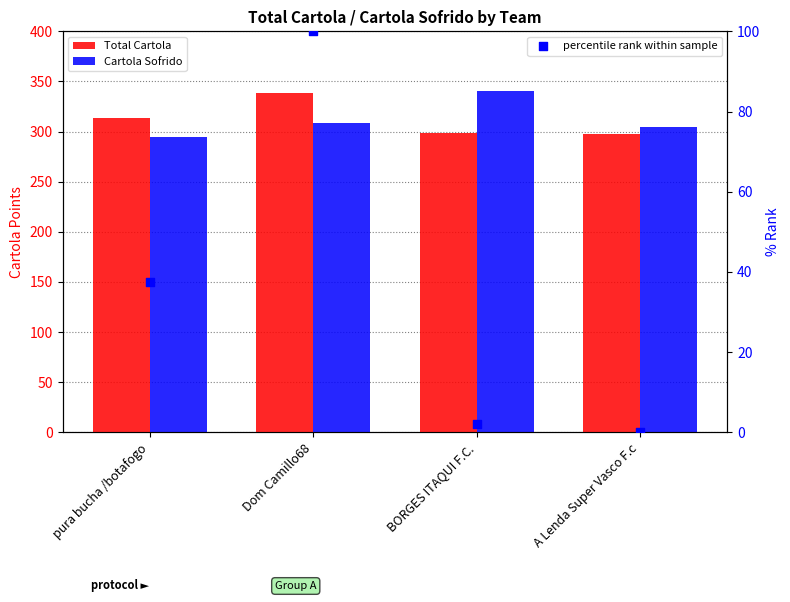

At how many categories does at least one series exceed 27?

4